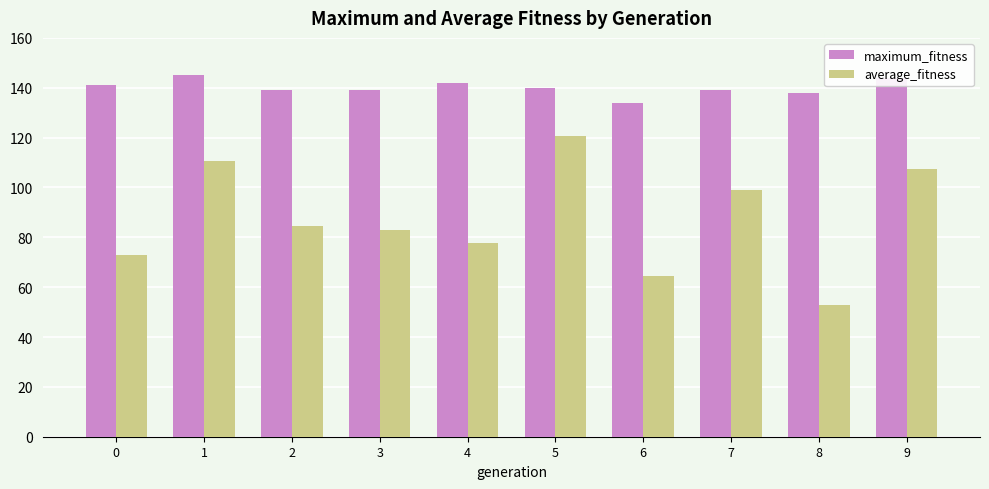

The maximum_fitness series shows 138.0 at 8. True or false?

True